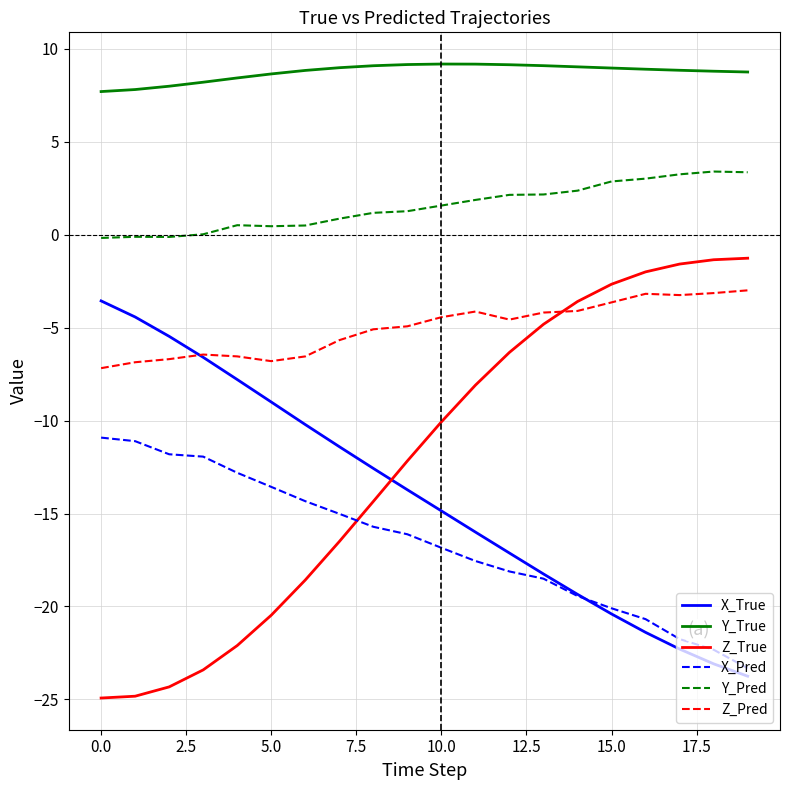

Which series has the widest spread of values?

Z_True